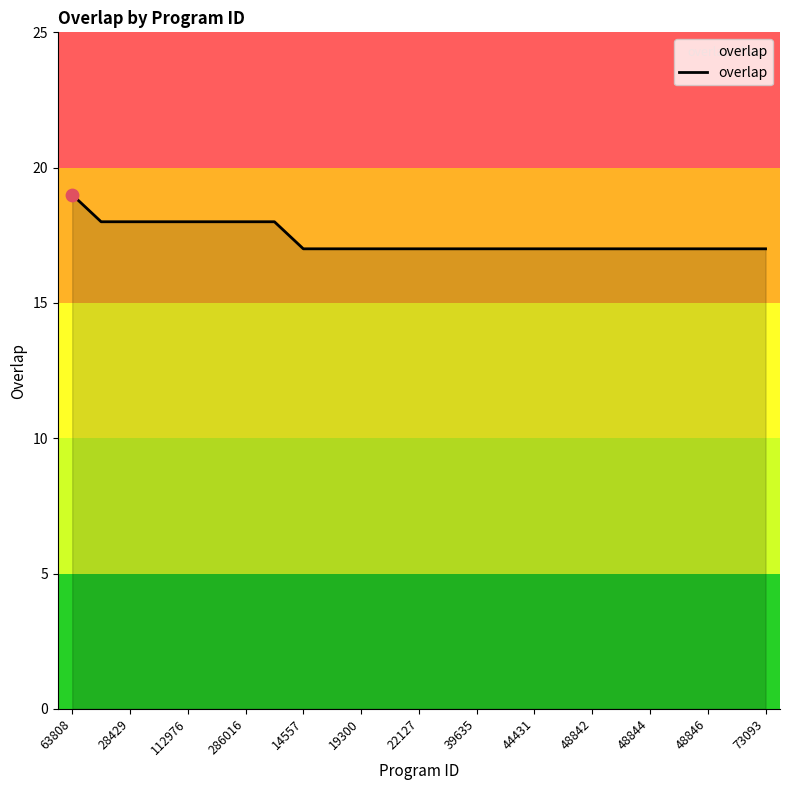

What is the maximum value shown in the chart?

19